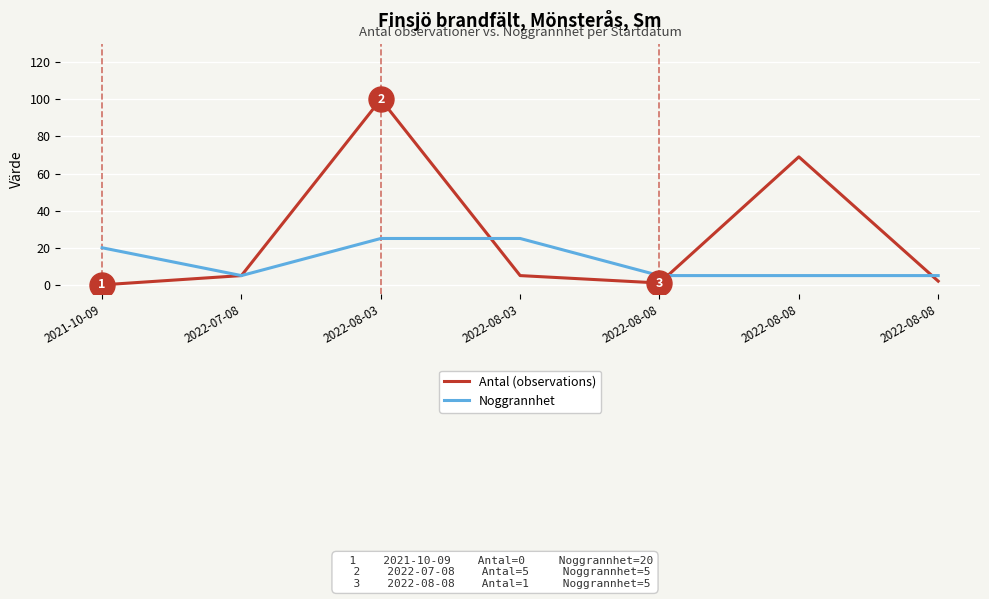

Between which two adjacent categories do Antal (observations) and Noggrannhet first intersect?

2022-08-03 and 2022-08-03